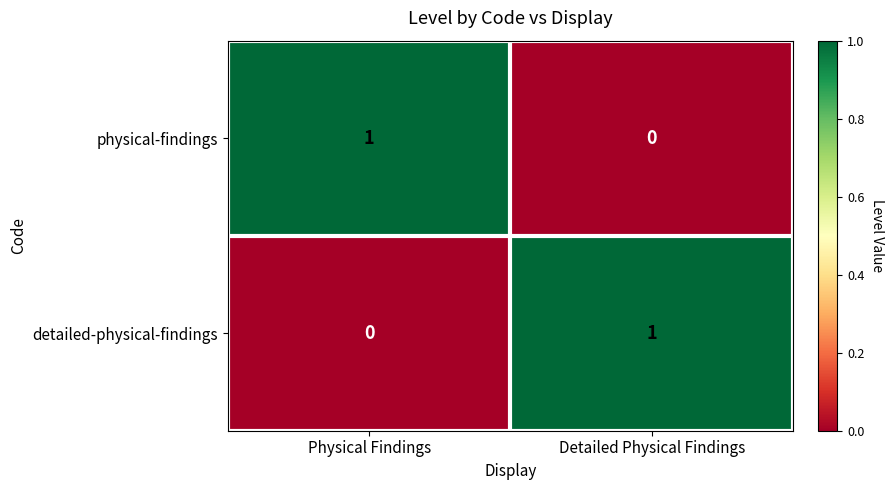

Is it true that detailed-physical-findings equals 0 at Physical Findings?

True